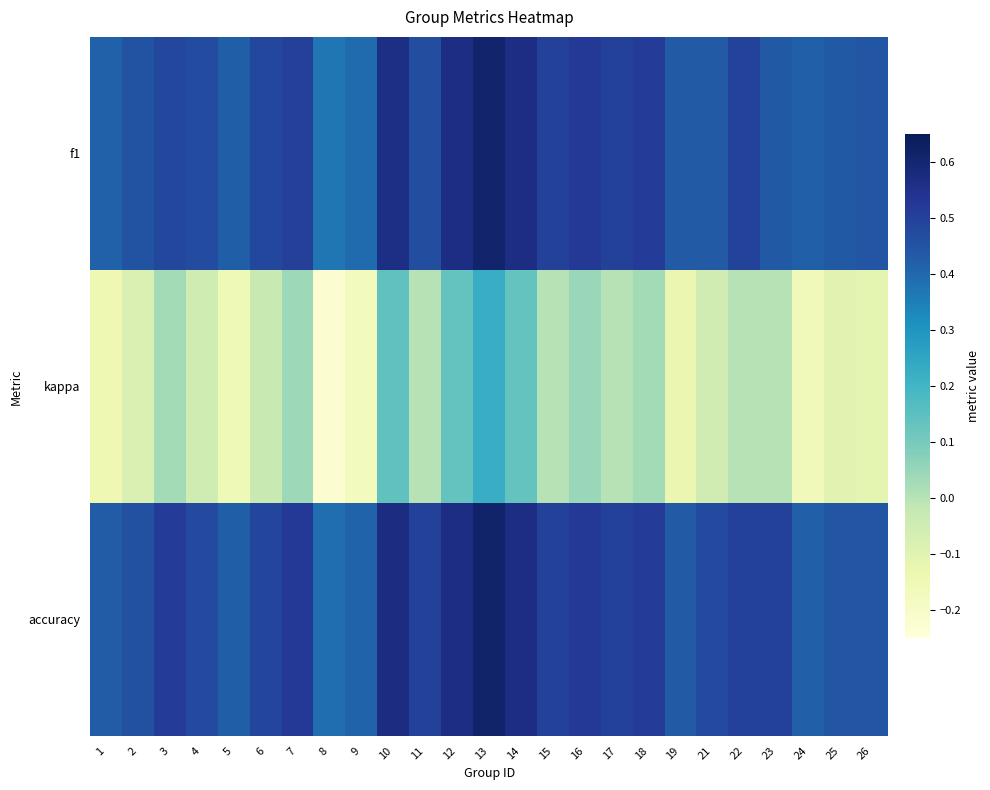

Rank the series at 11 from lowest to highest value.

kappa, f1, accuracy